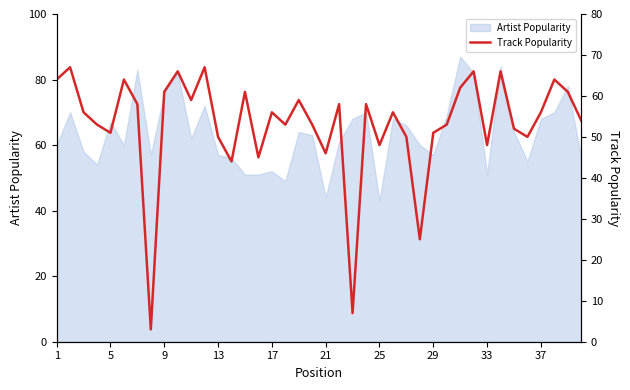

How many lines are shown in the chart?

1